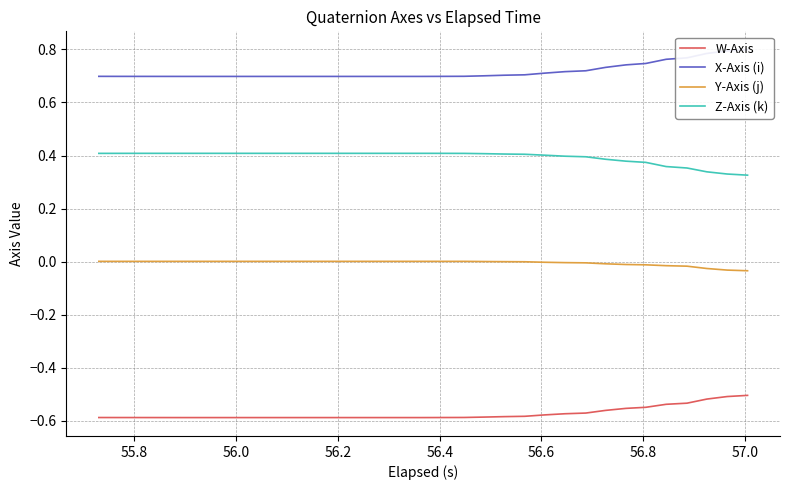

True or false: Z-Axis (k) and Y-Axis (j) cross at least once.

False